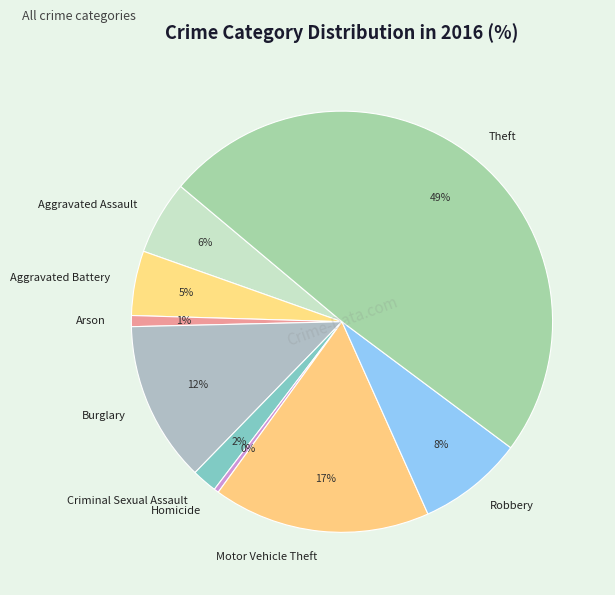

Do Aggravated Battery and Robbery together represent more than half of the pie?

No